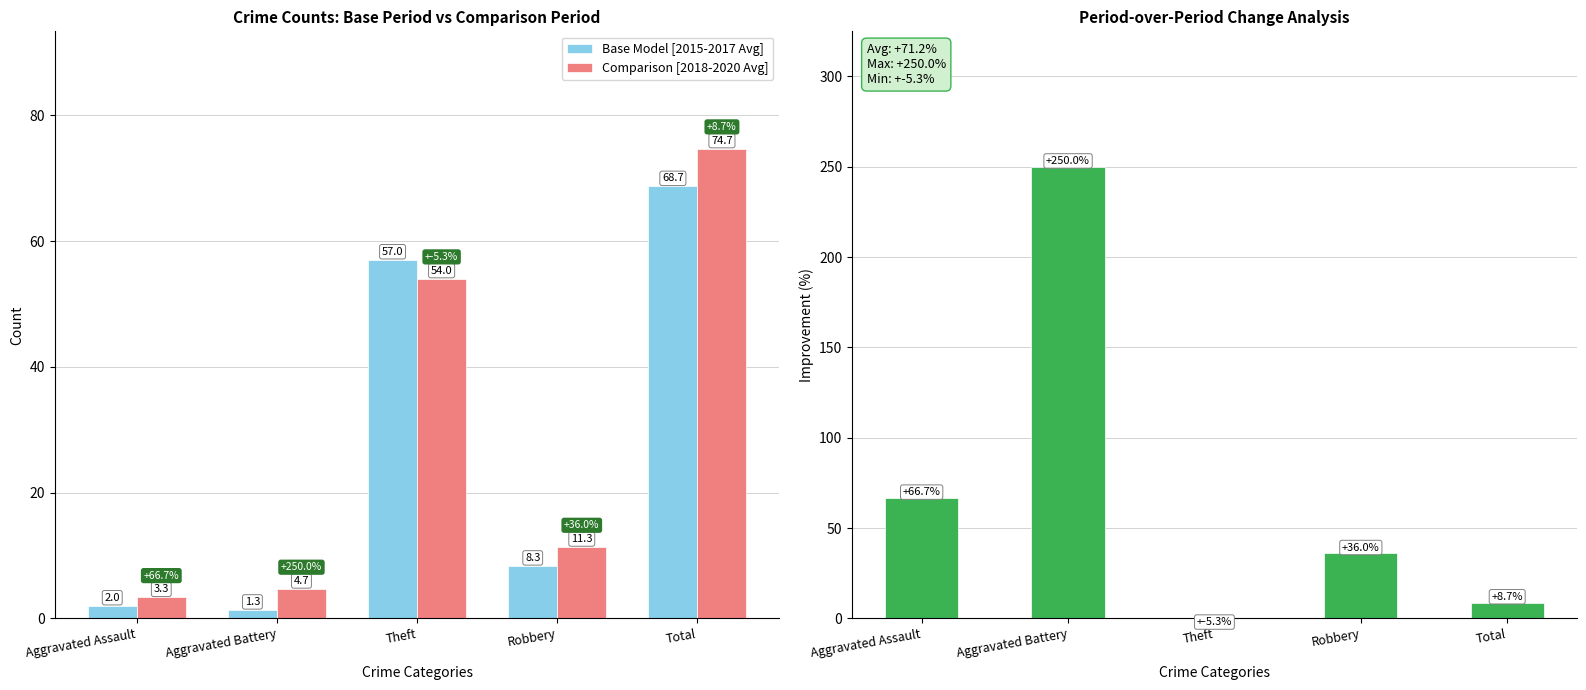

Rank the series at Robbery from highest to lowest value.

Improvement (%), Comparison [2018-2020 Avg], Base Model [2015-2017 Avg]